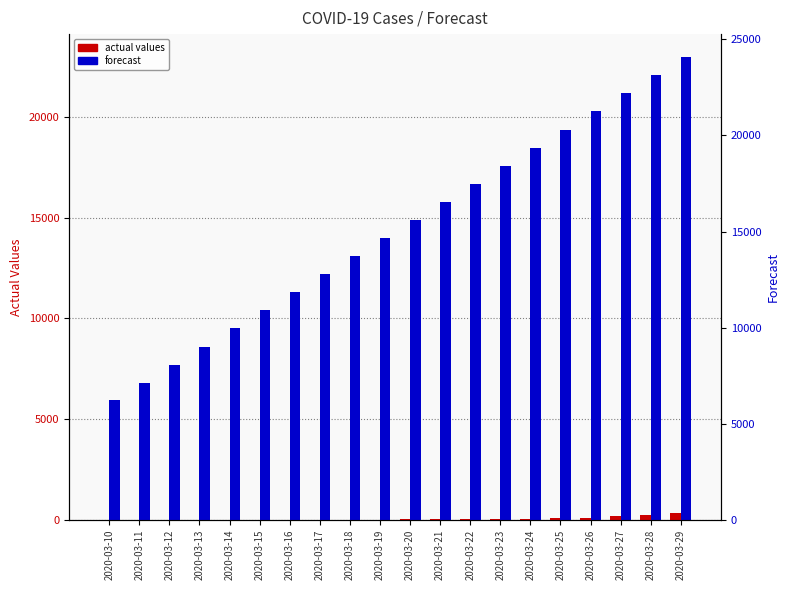

What is the value of the forecast bar at the 6th from the left?

10402.5